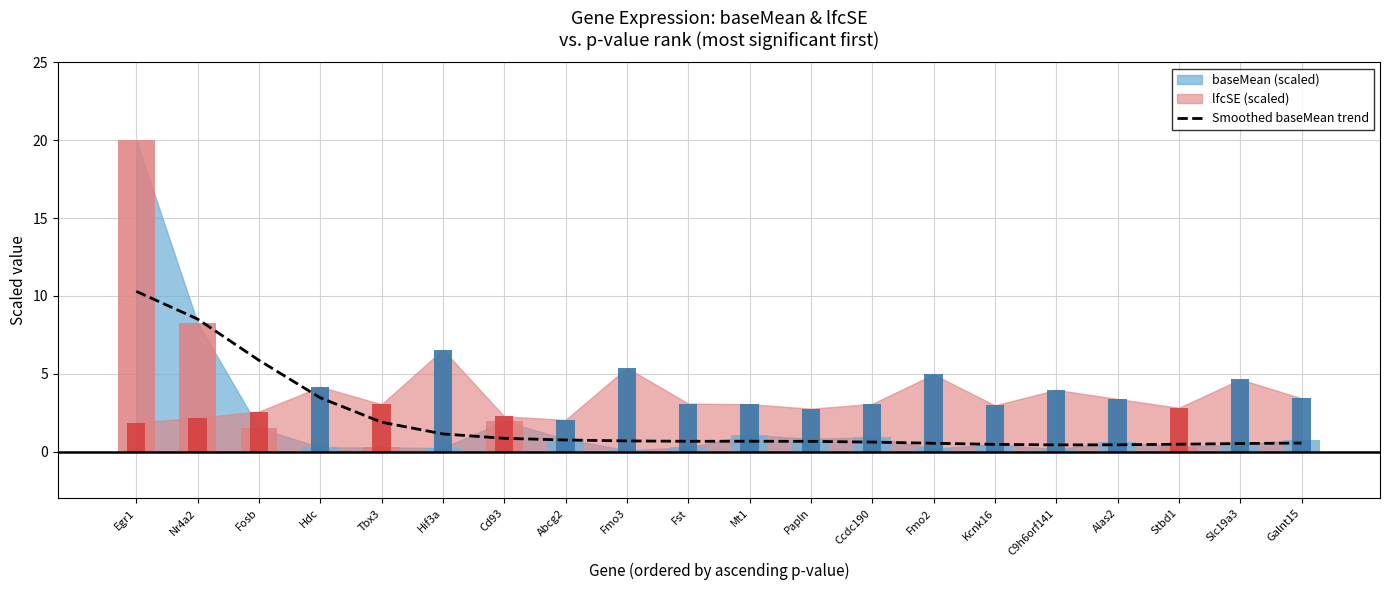

Reading left to right, list all the values displayed in this chart.

Egr1=10.3	Nr4a2=8.5	Fosb=5.9	Hdc=3.5	Tbx3=1.9	Hif3a=1.1	Cd93=0.9	Abcg2=0.7	Fmo3=0.7	Fst=0.7	Mt1=0.7	Papln=0.7	Ccdc190=0.6	Fmo2=0.5	Kcnk16=0.5	C9h6orf141=0.4	Alas2=0.4	Stbd1=0.5	Slc19a3=0.5	Galnt15=0.6